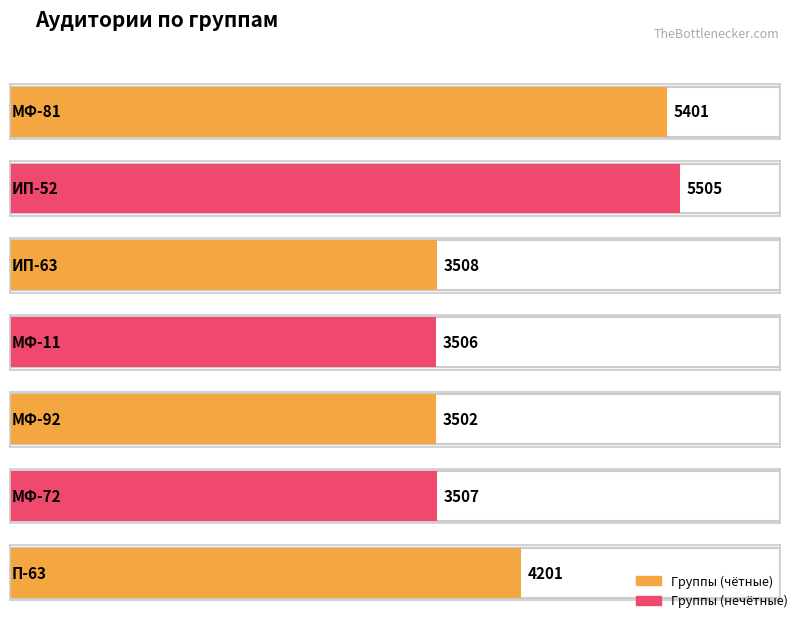

The chart shows a value of 5510 at МФ-11. True or false?

False